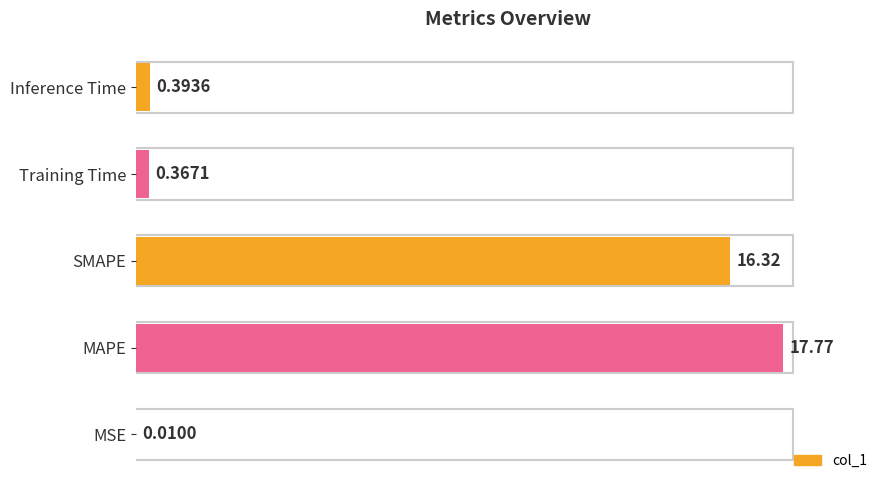

Count the number of data series in this chart.

1